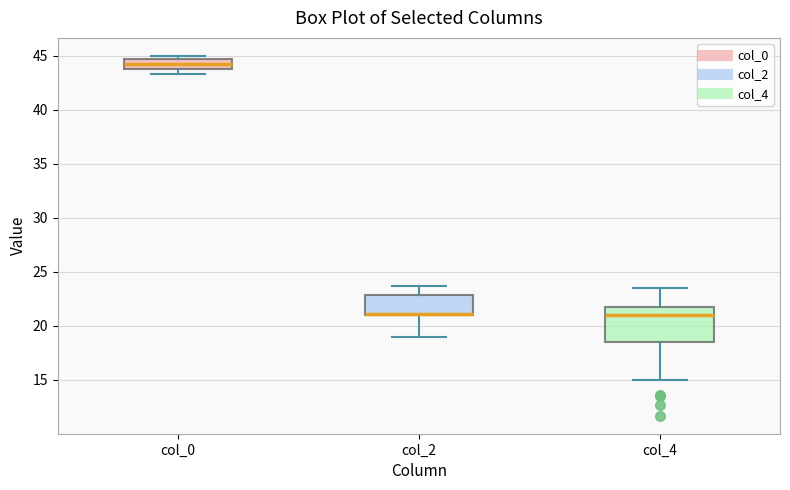

Reading left to right, read every box against the y-axis: the position of its median line, the range the box covers, and the ends of its whiskers. The values are not printed on the chart, so give them approximately, as read against the axis.

col_0: median 44.5, box 44.0 to 45.0, whiskers 43.5 to 45.0 (just above the box's upper edge)
col_2: median 21.0 (drawn on the box's lower edge), box 21.0 to 23.0, whiskers 19.0 to 23.5
col_4: median 21.0, box 18.5 to 22.0, whiskers 15.0 to 23.5